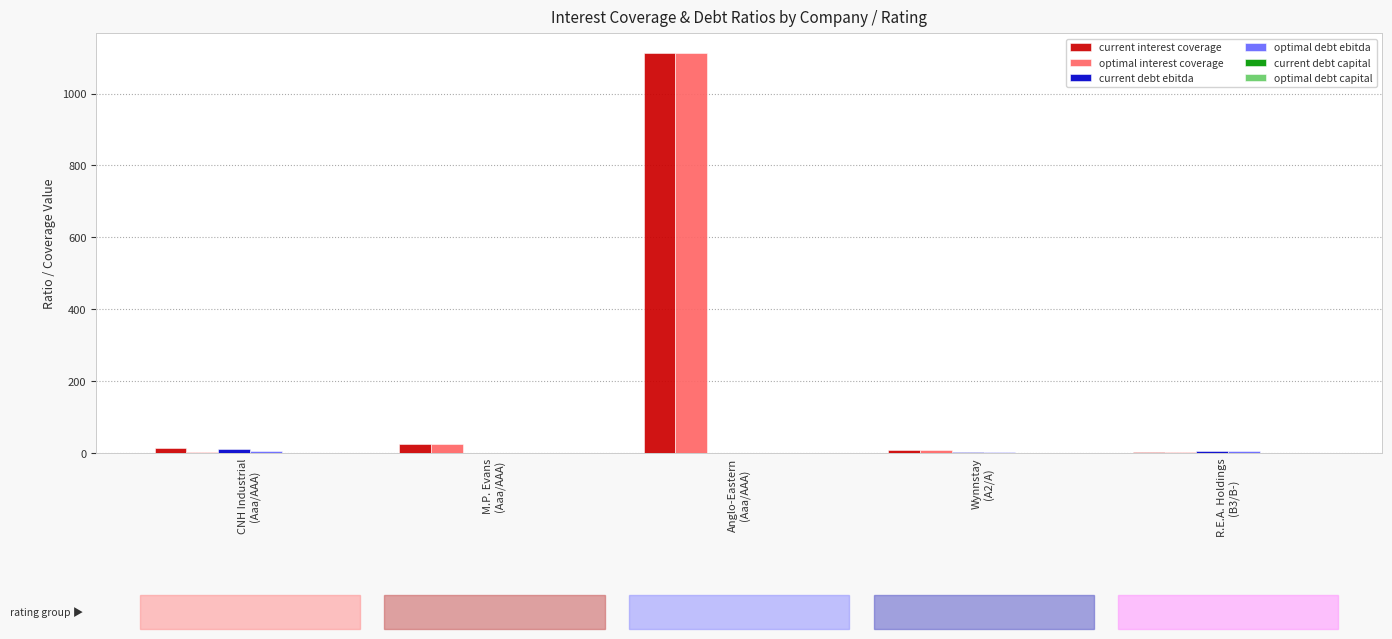

Which category has the highest value across all series?

Anglo-Eastern
(Aaa/AAA)